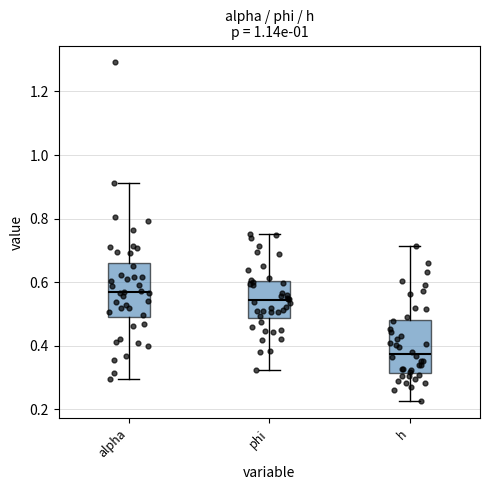

Which box has the highest median line?

alpha